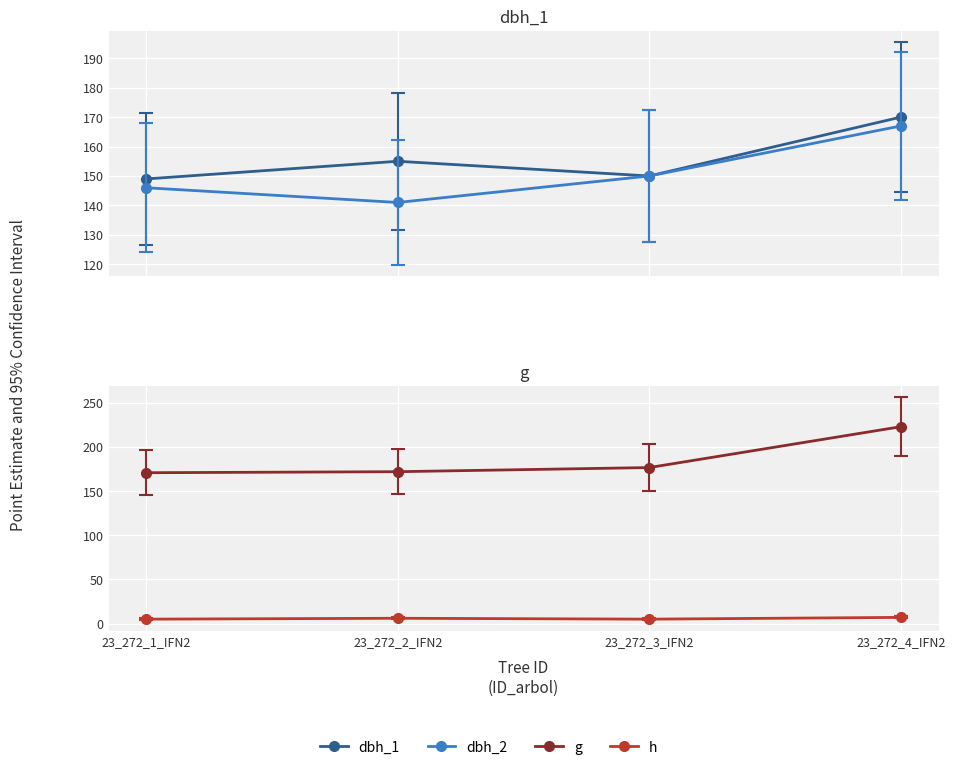

True or false: h has a value of 8.5 at 23_272_3_IFN2.

False